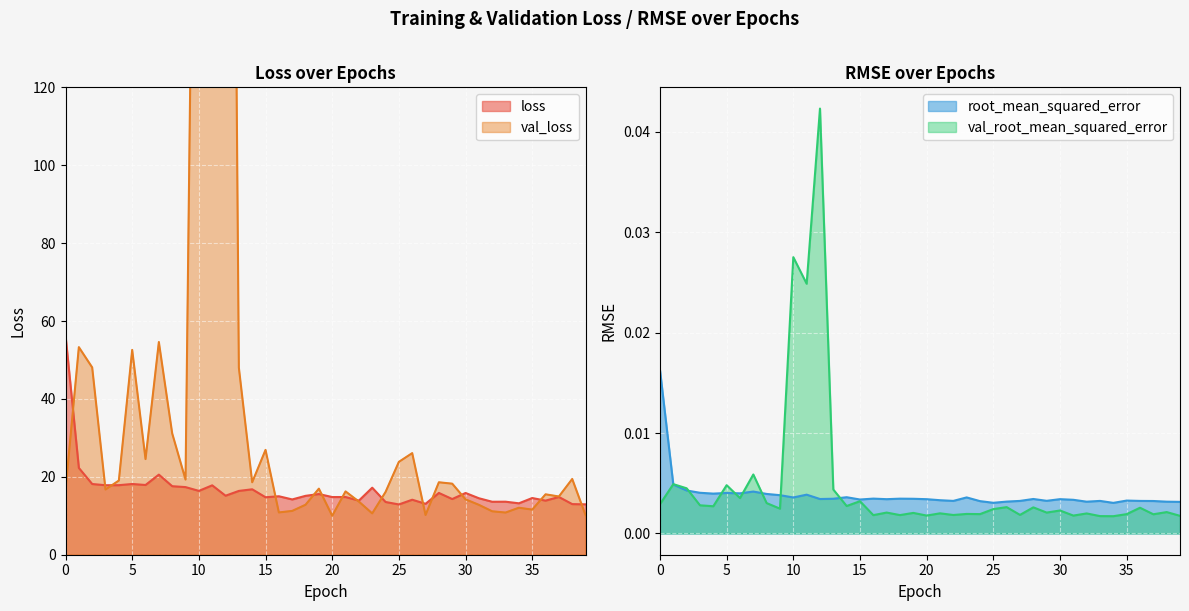

Is it true that val_loss equals 24.6 at 6?

True